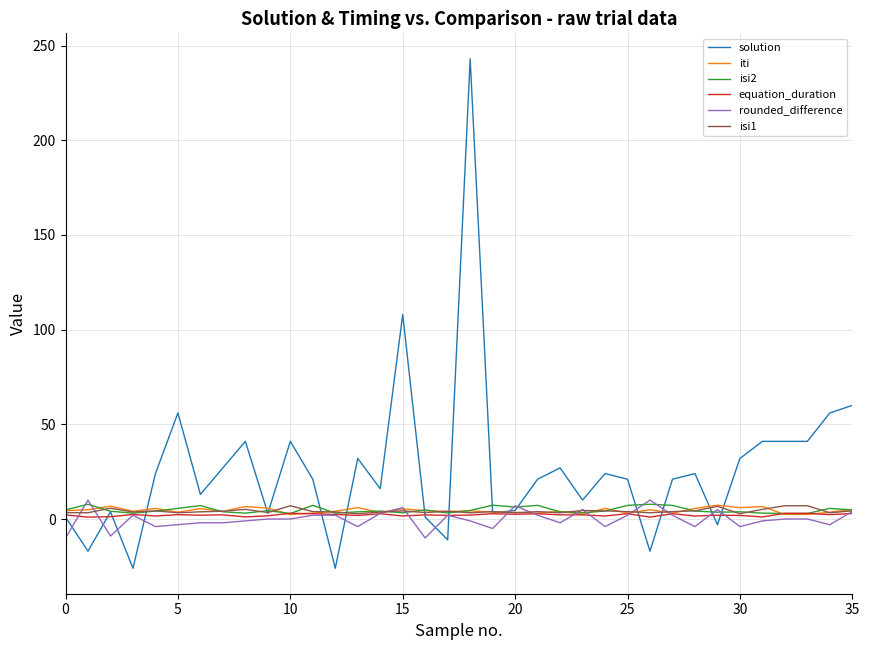

Which series ends up on top after the final intersection of solution and iti?

solution